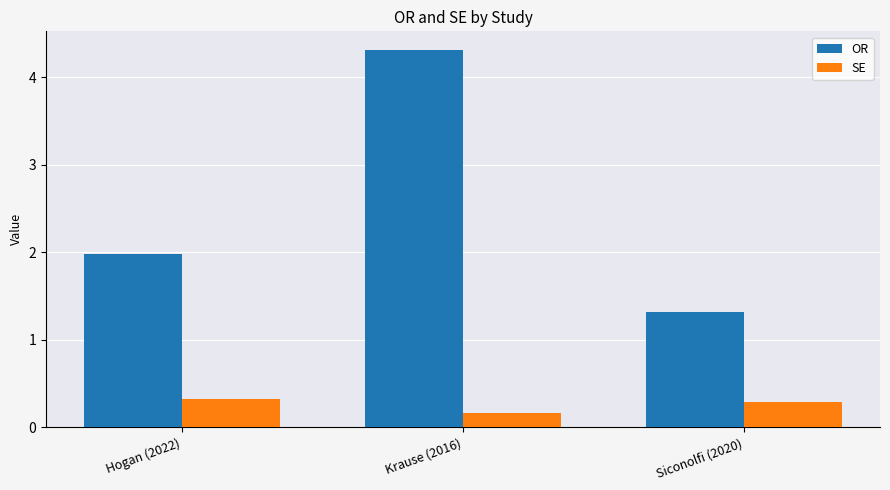

What is the sum of all SE values?

0.8